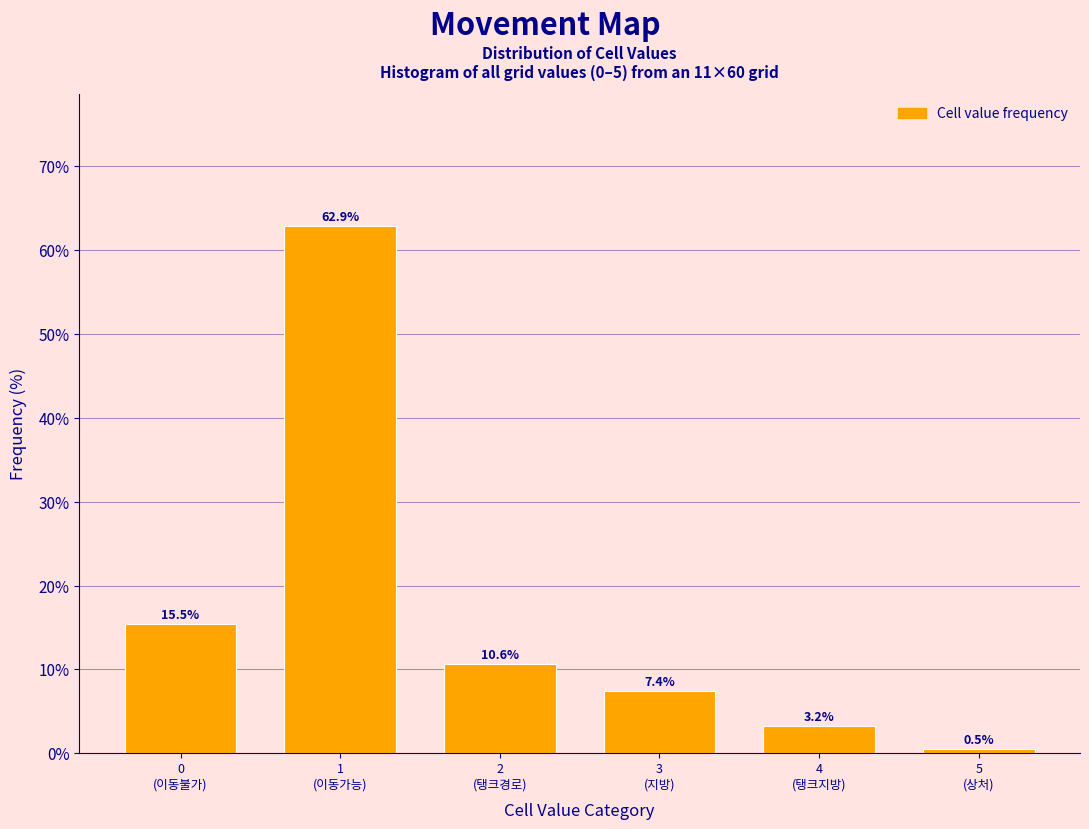

Reading left to right, what are all the values shown in this chart?

15.5	62.9	10.6	7.4	3.2	0.5